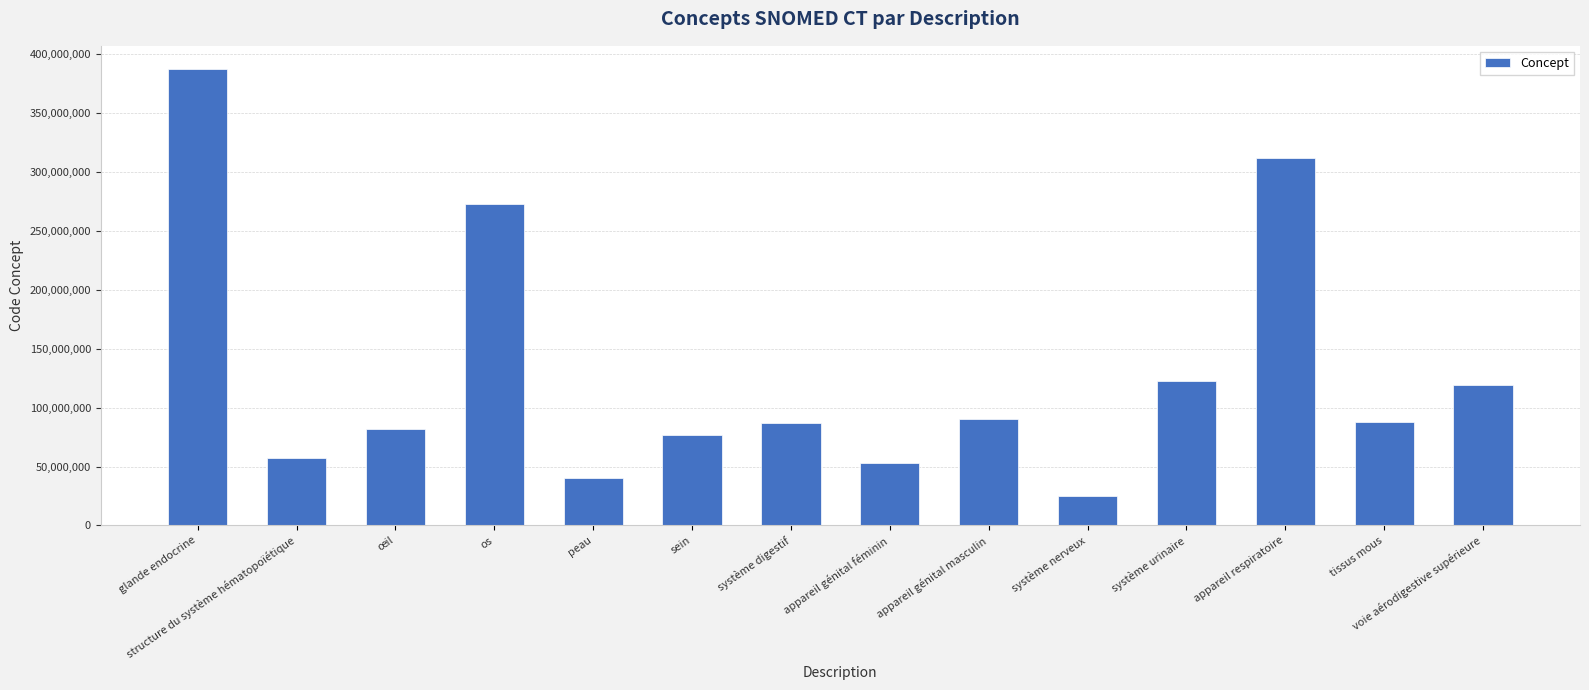

The value at structure du système hématopoïétique is 93551041. True or false?

False